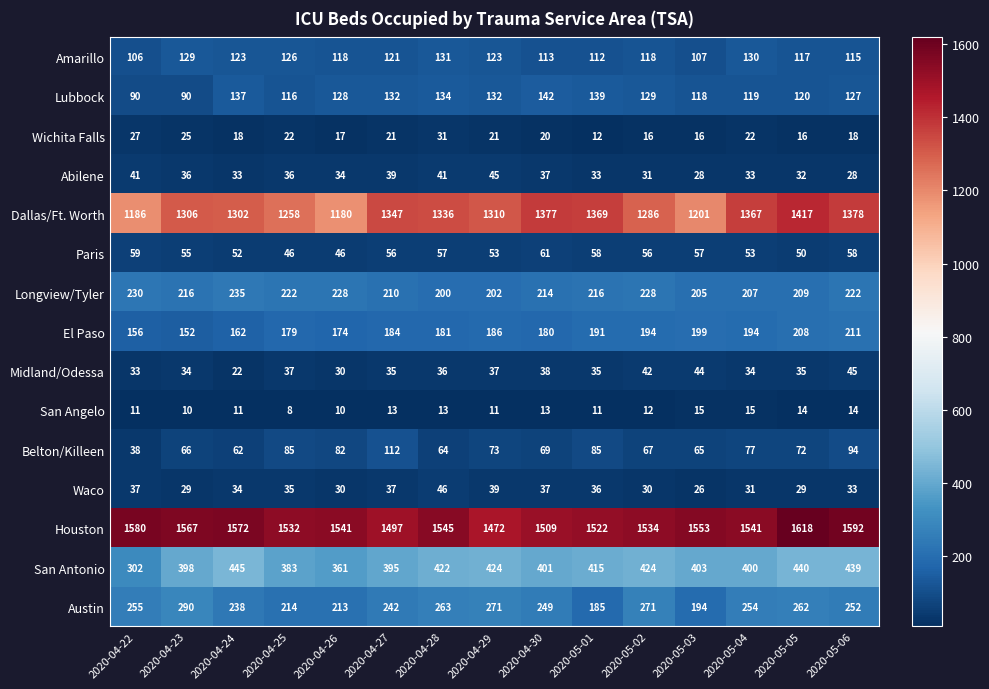

What is the difference between the maximum and second lowest values in the Amarillo series?

24